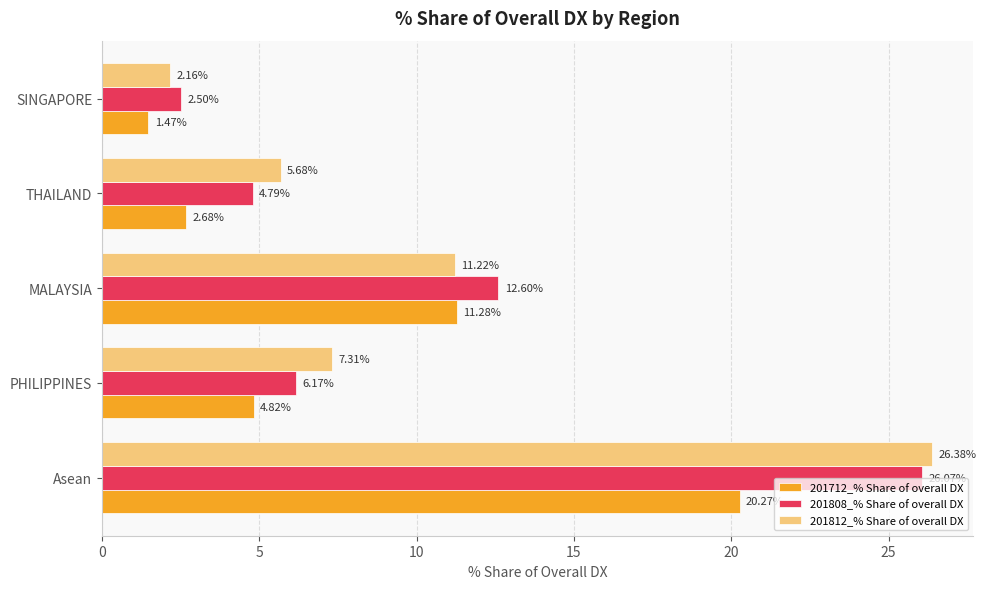

List the series in order of their peak value, highest first.

201812_% Share of overall DX, 201808_% Share of overall DX, 201712_% Share of overall DX